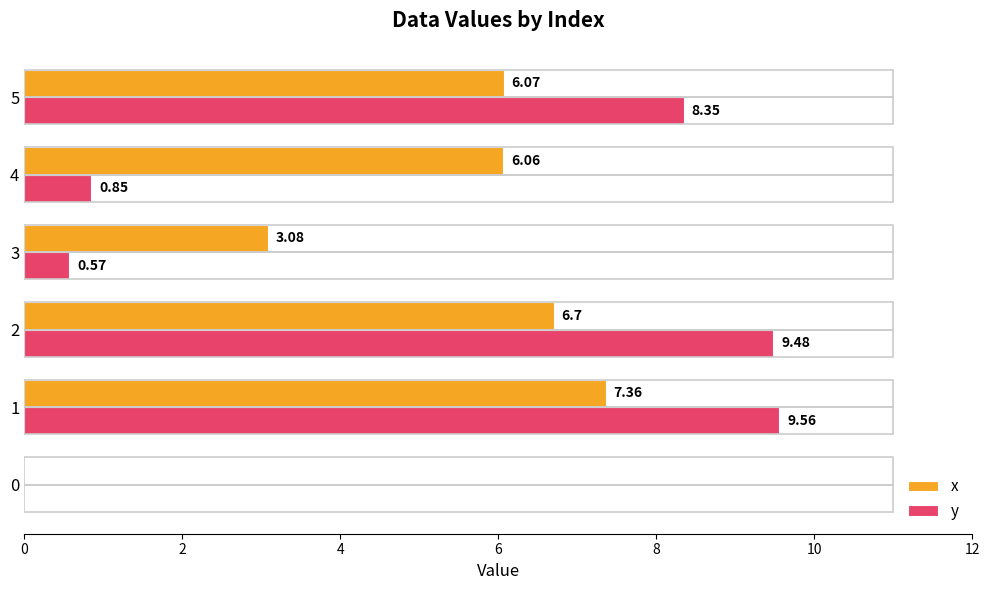

What value does the x series have at 2?

6.7